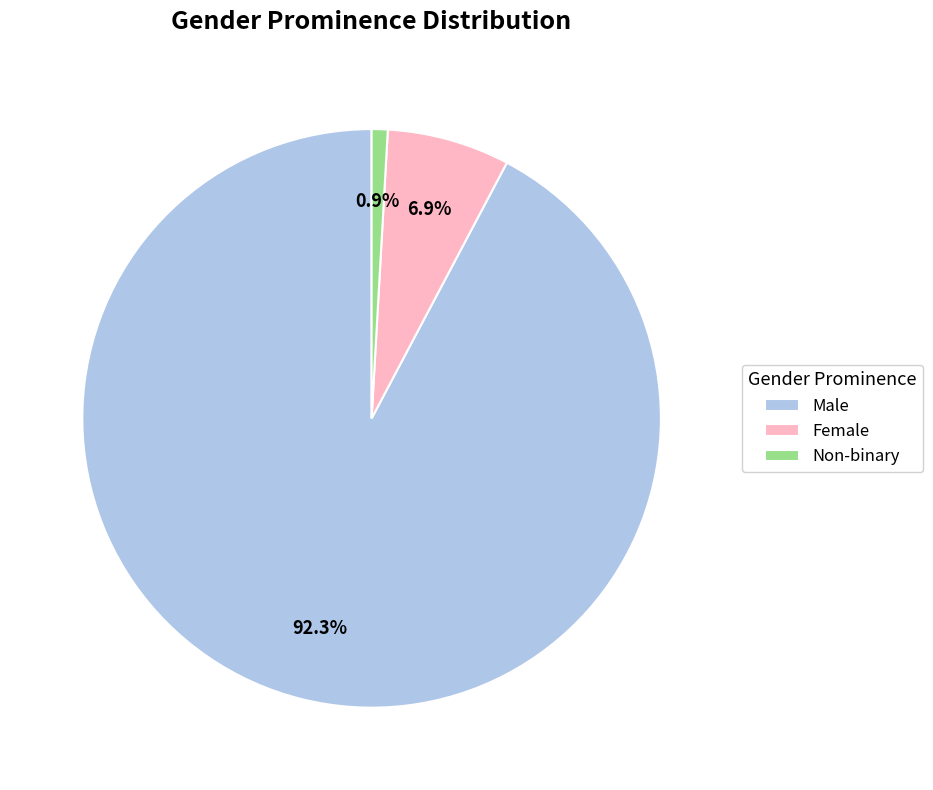

To the nearest percent, what is the average slice percentage?

33%